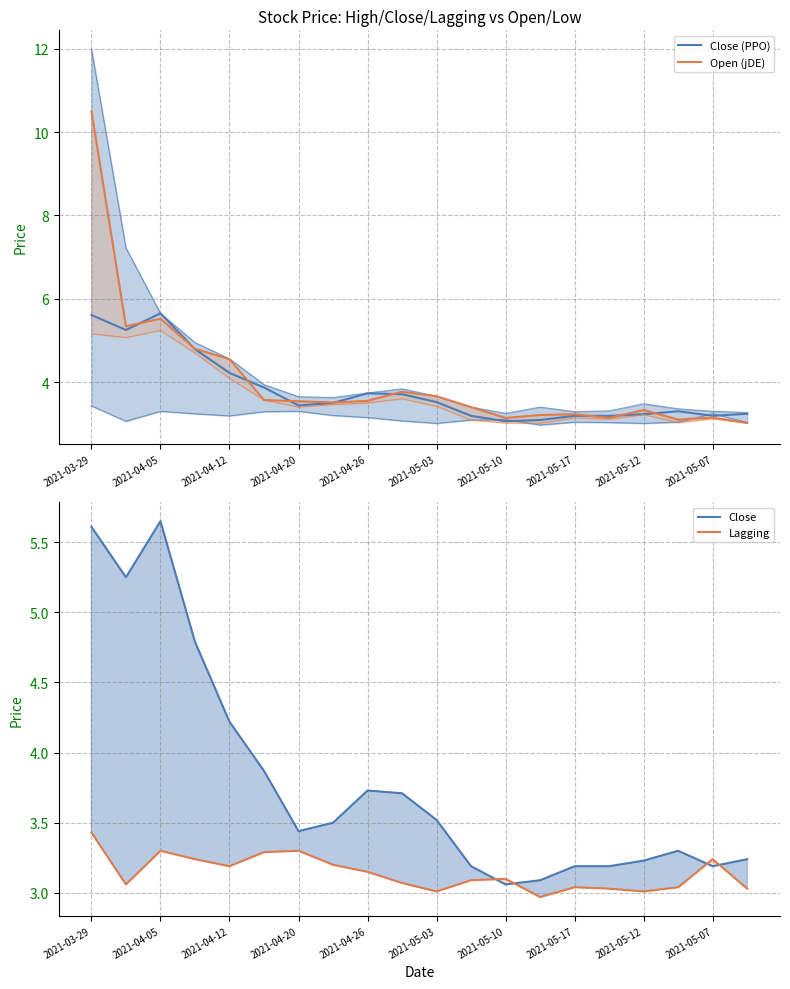

True or false: Close (PPO) and Open (jDE) intersect in this chart.

True